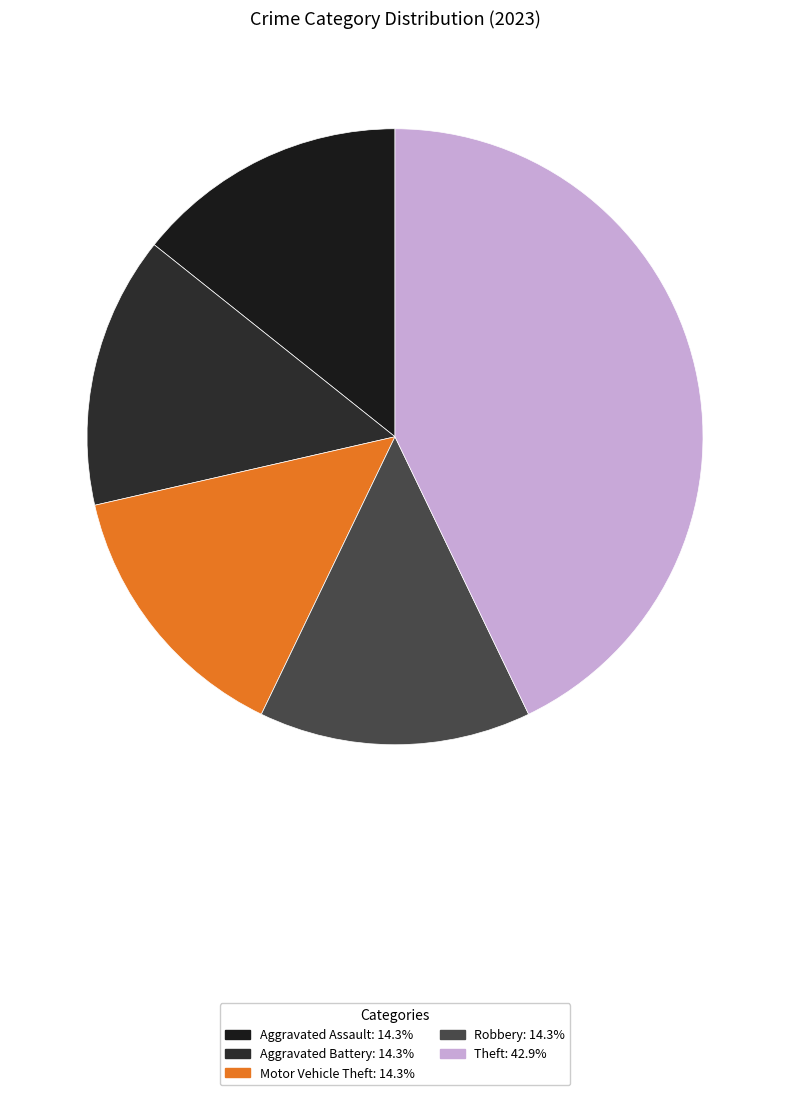

Which category has the biggest portion of the pie?

Theft